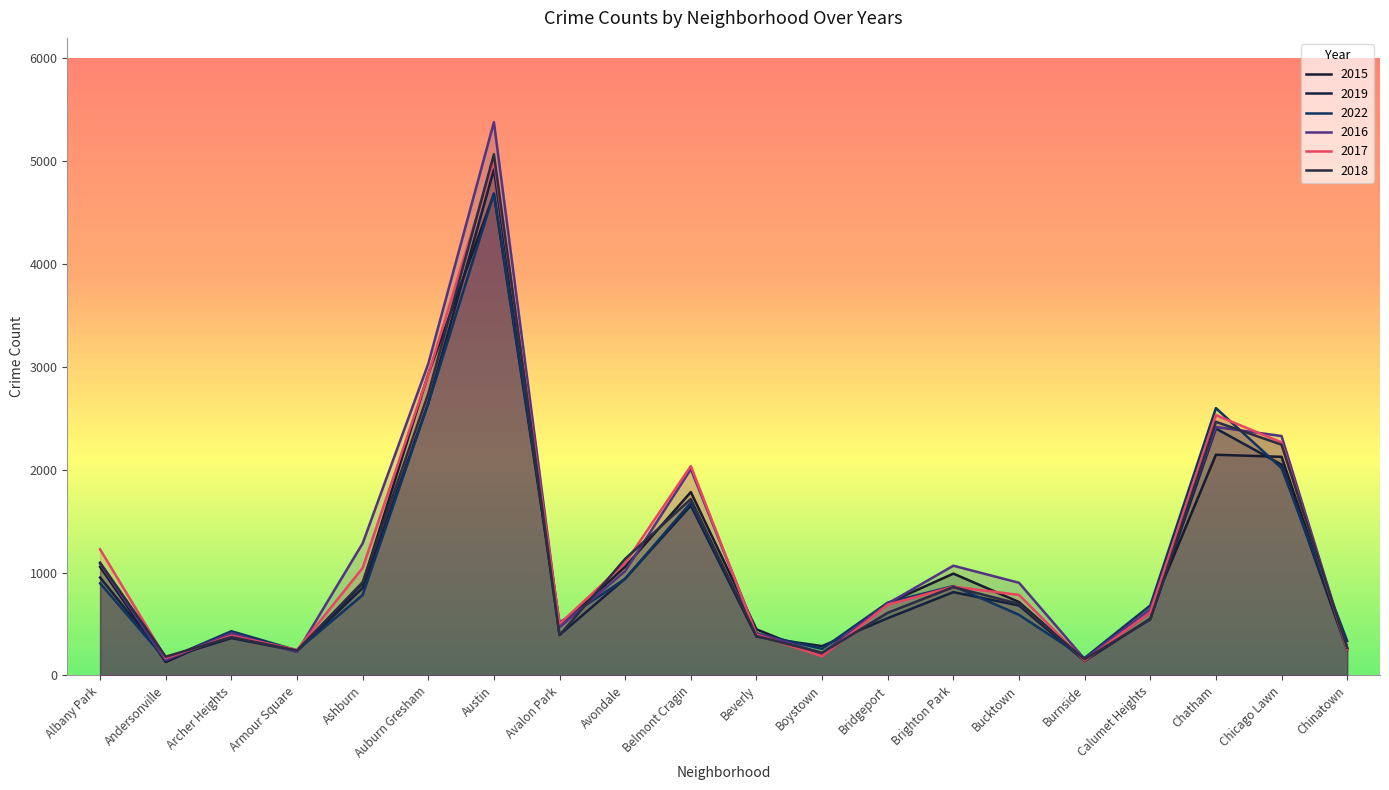

Count the number of data series in this chart.

6